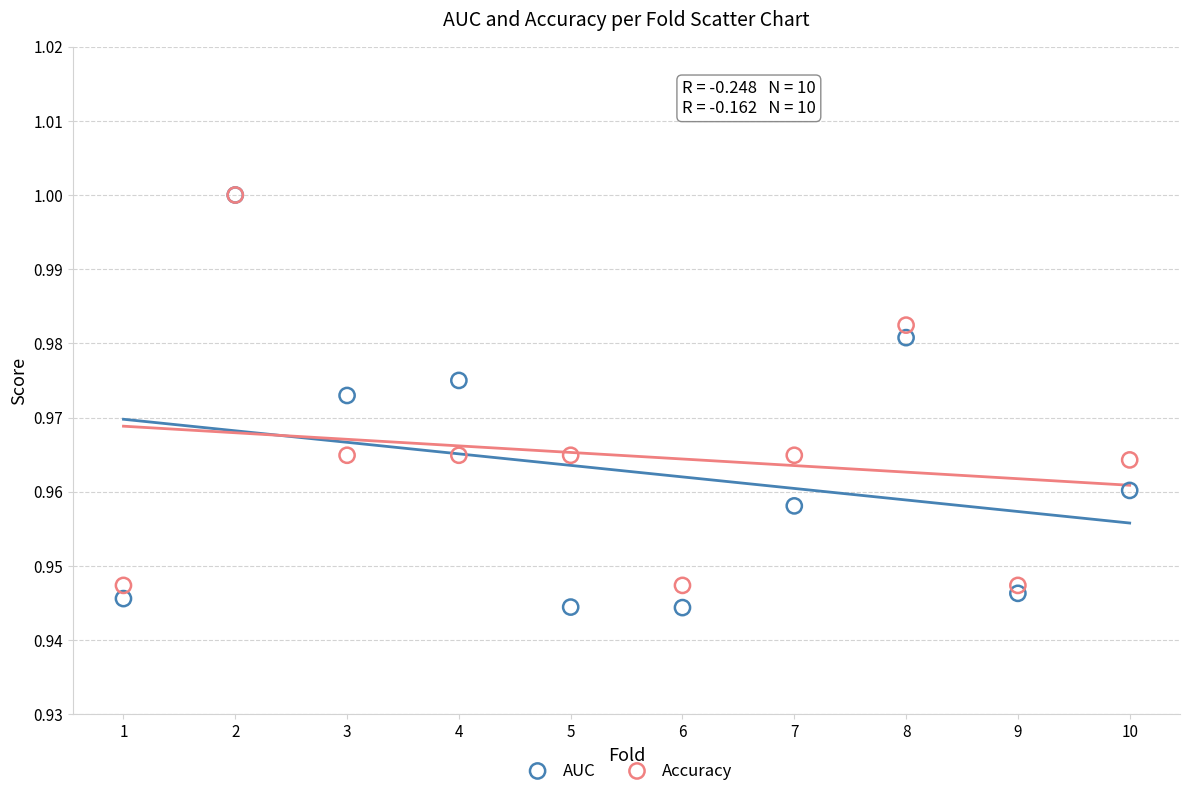

What are all the series names shown in the legend?

AUC, Accuracy